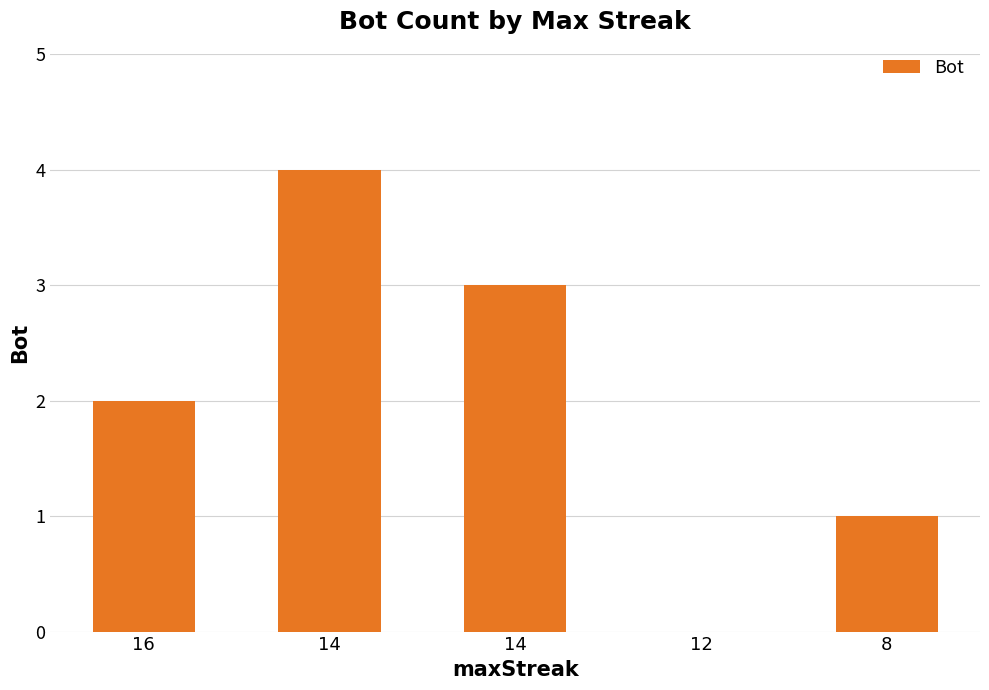

Reading left to right, what are all the values shown in this chart?

16=2	14=4	14=3	12=0	8=1